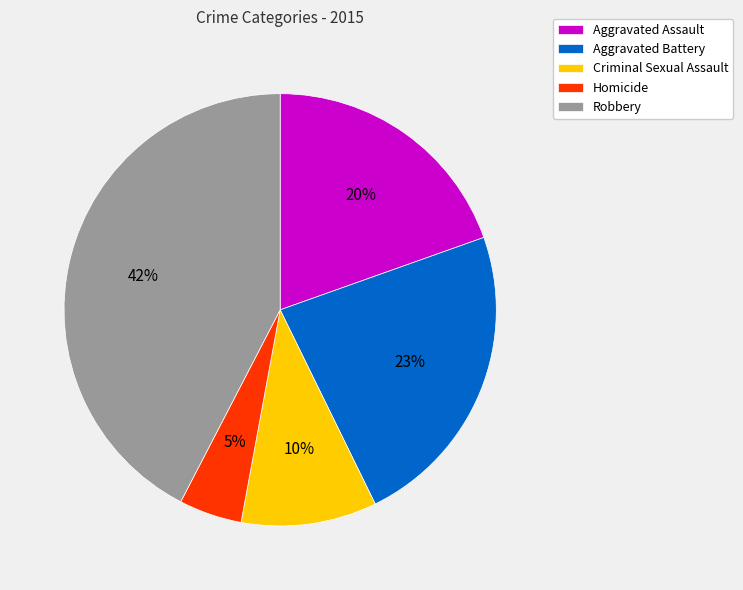

To the nearest percent, what is the difference between the Criminal Sexual Assault and Homicide slice percentages?

5%